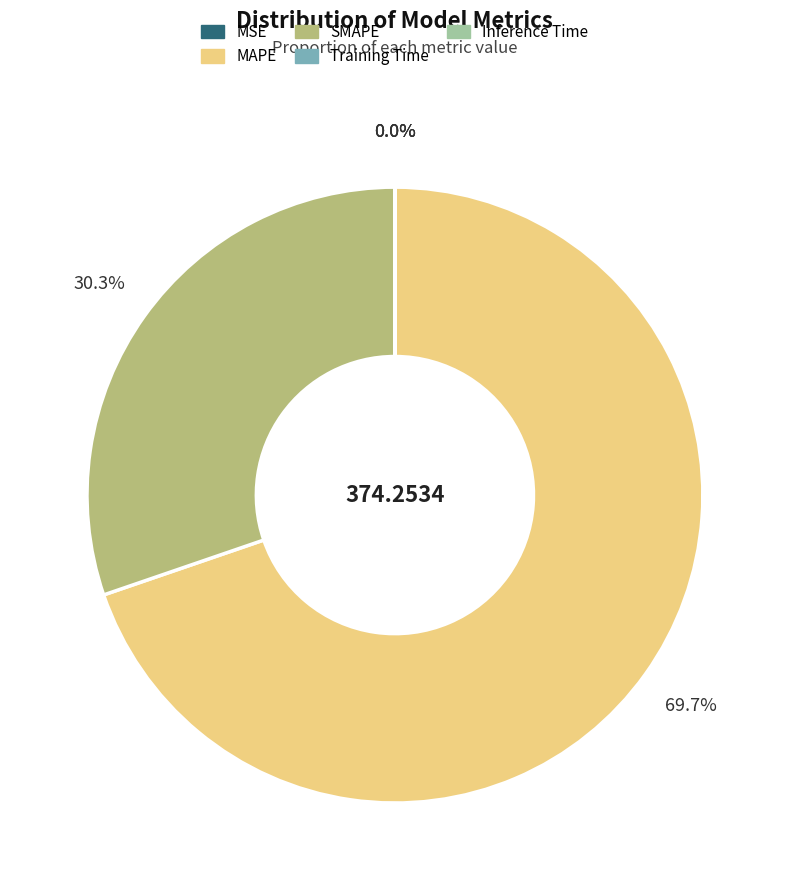

Does SMAPE represent more than half of the total?

No